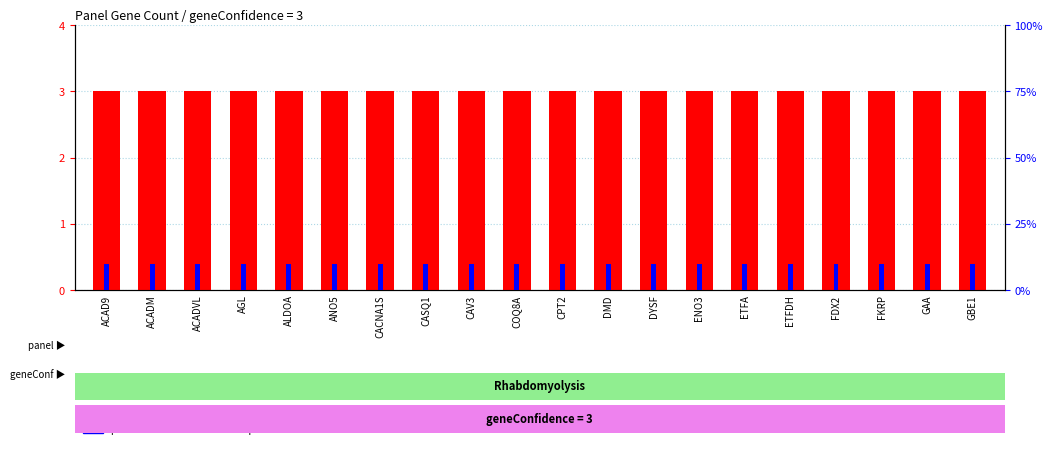

True or false: percentile rank within the sample has a value of 6 at CASQ1.

False